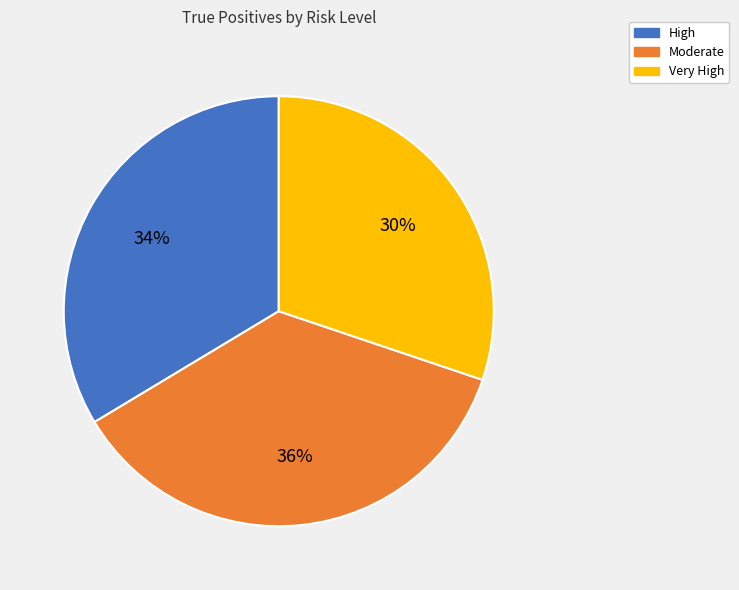

To the nearest percent, what portion does High represent?

34%